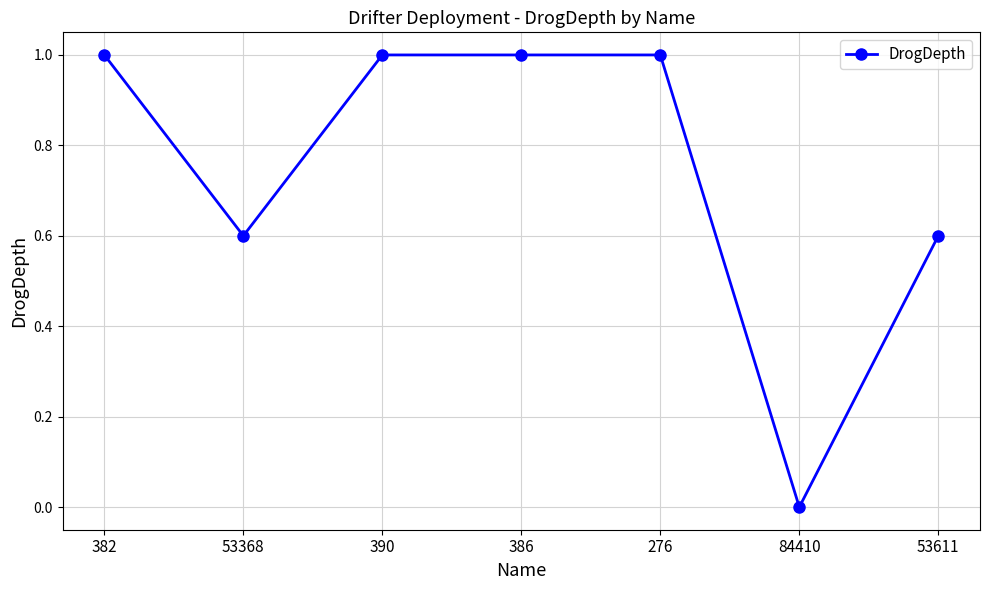

What position from the right is 53611?

1